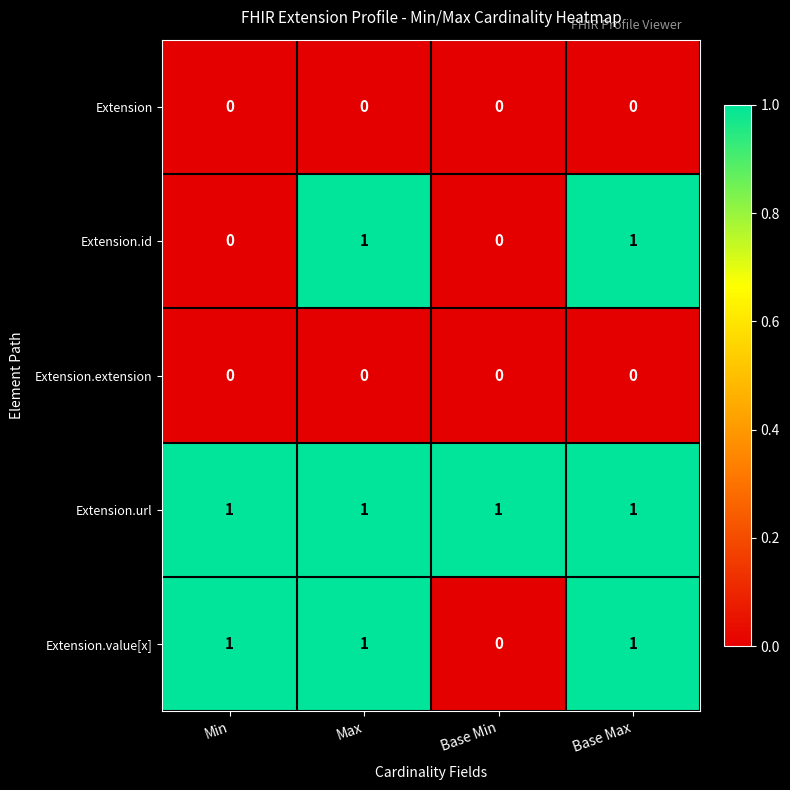

Which series changed the most between Min and Base Min?

Extension.value[x]